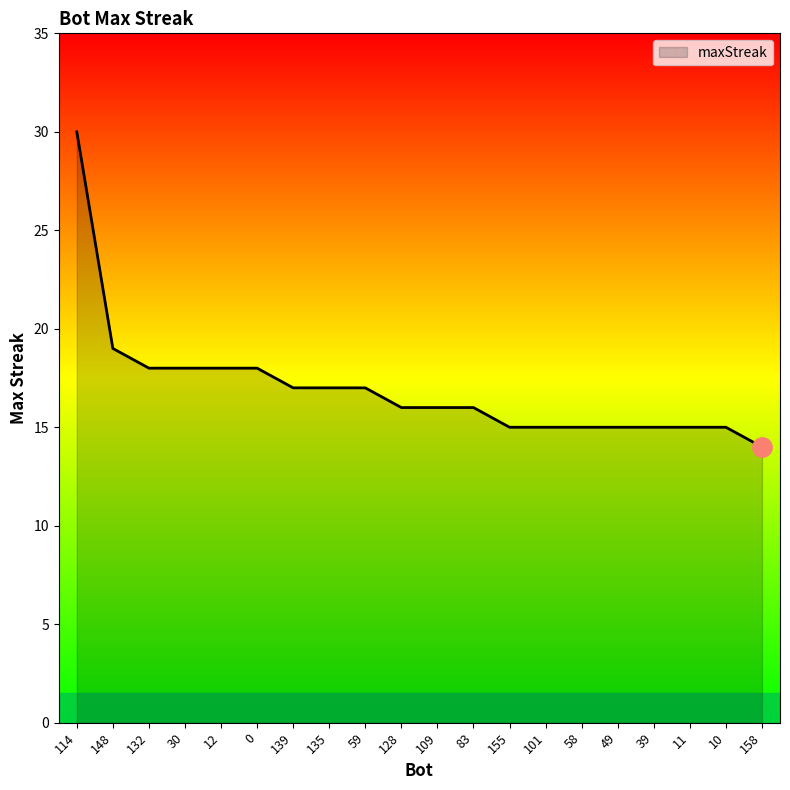

What is the difference between the maximum and minimum values?

16